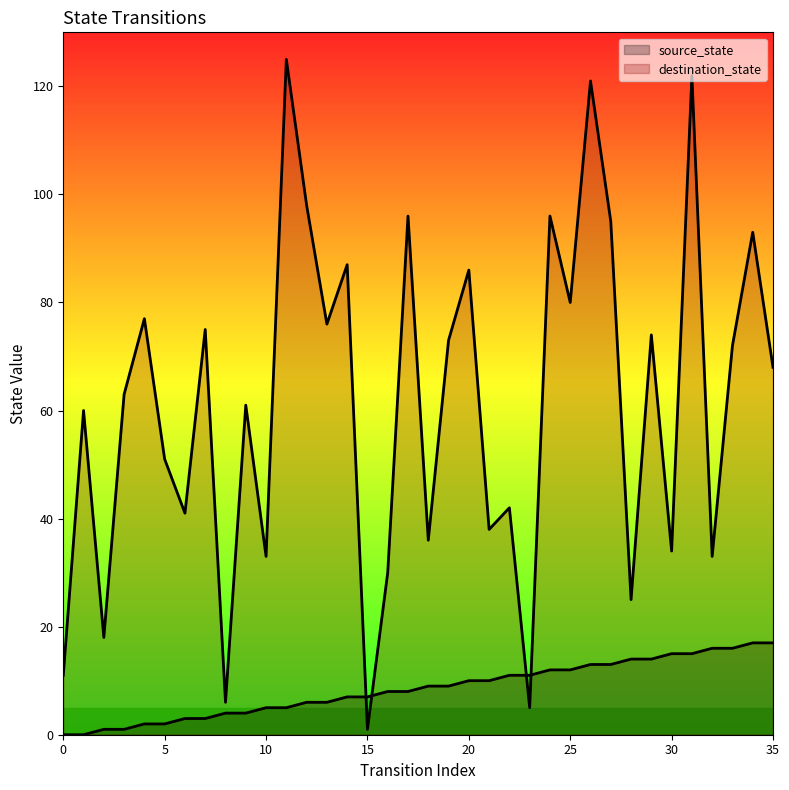

True or false: destination_state has a value of 37 at 28.

False